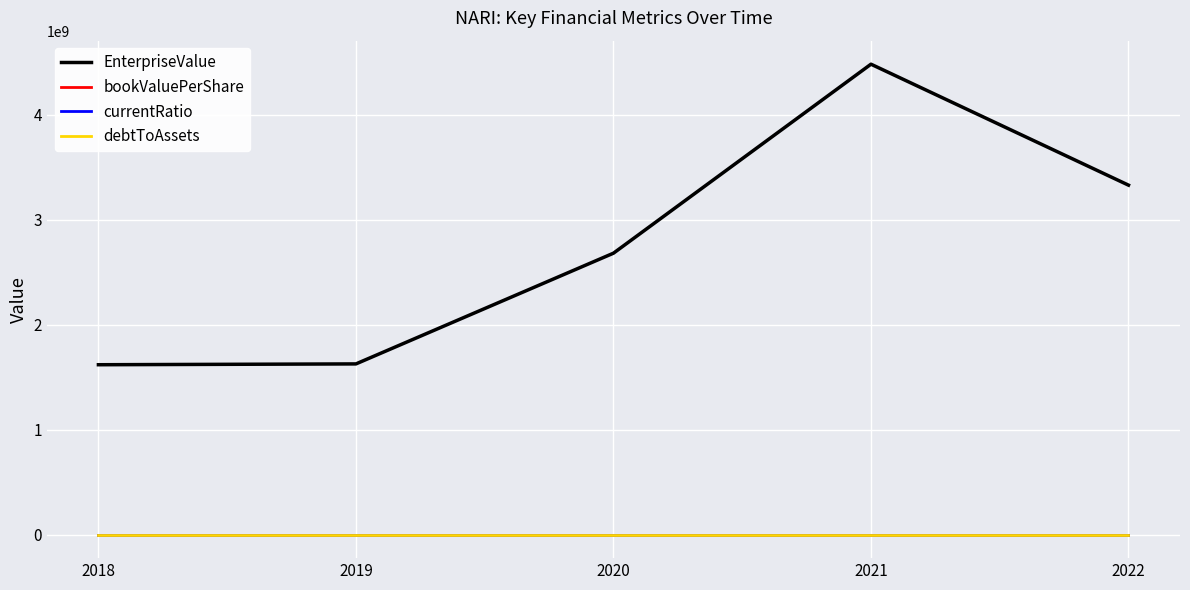

At how many categories does at least one series exceed 3506876640?

1